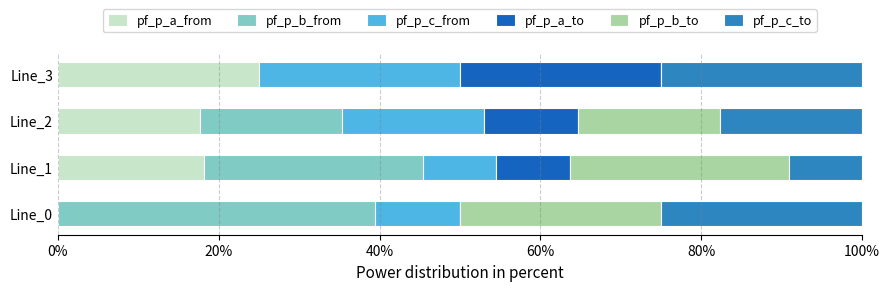

What is the total value across all series at Line_2?

100.0